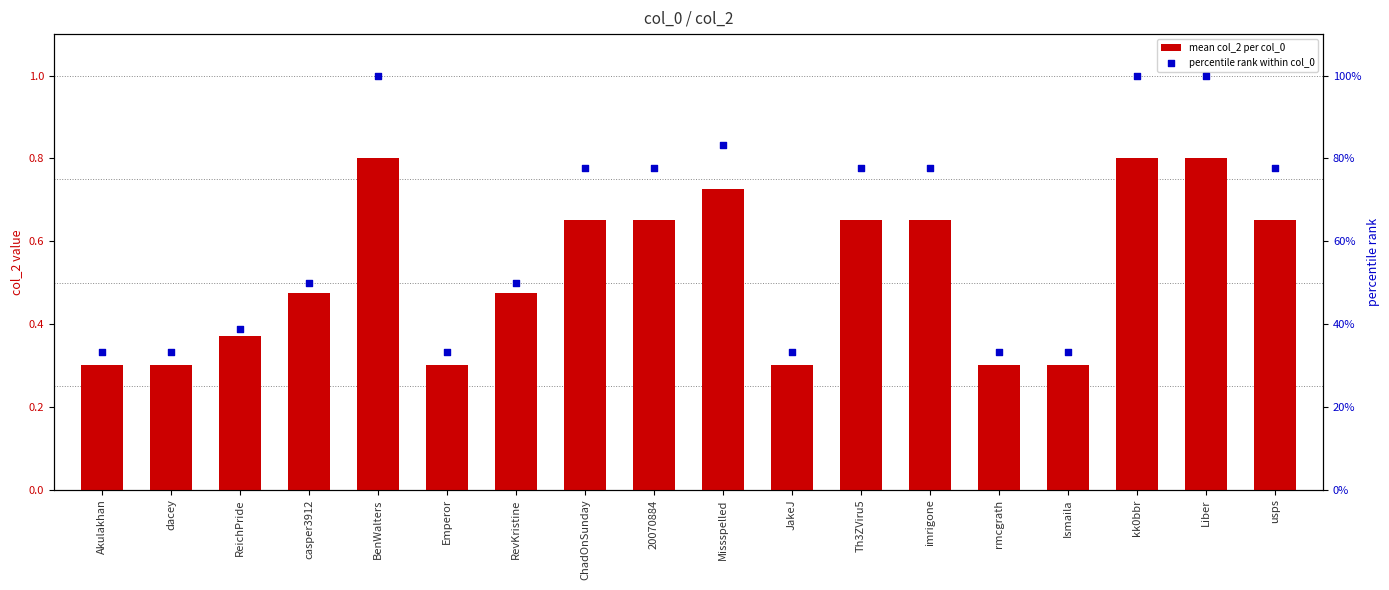

At how many categories does at least one series exceed 0?

18